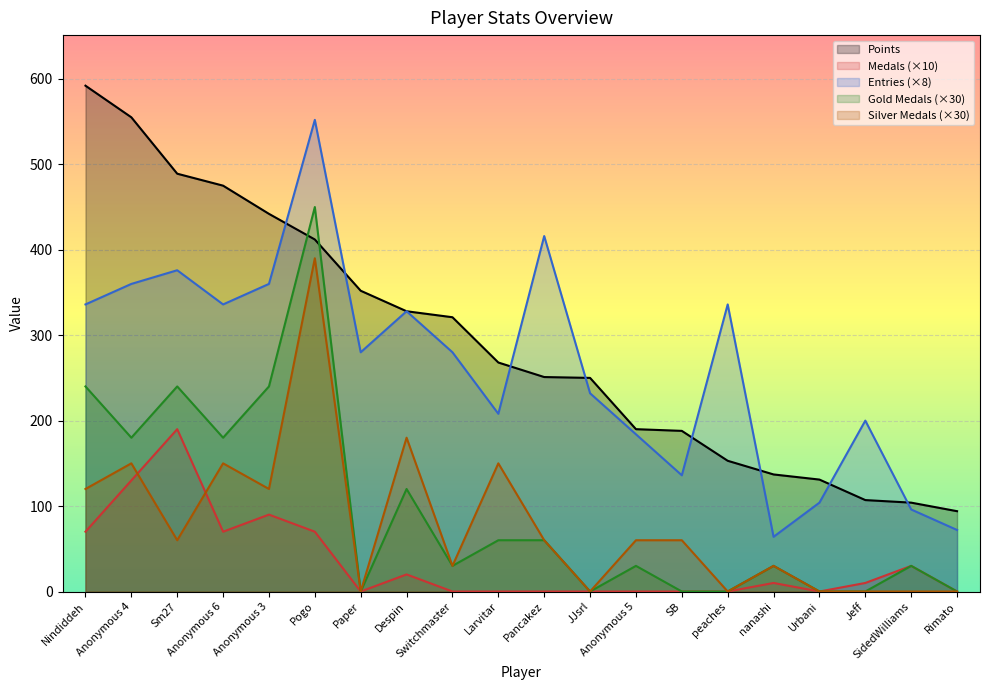

Reading left to right, what are all the values shown in this chart?

Points: Nindiddeh=592	Anonymous 4=555	Sm27=489	Anonymous 6=475	Anonymous 3=442	Pogo=412	Paper=352	Despin=328	Switchmaster=321	Larvitar=268	Pancakez=251	JJsrl=250	Anonymous 5=190	SB=188	peaches=153	nanashi=137	Urbani=131	Jeff=107	SidedWilliams=104	Rimato=94
Medals: Nindiddeh=70	Anonymous 4=130	Sm27=190	Anonymous 6=70	Anonymous 3=90	Pogo=70	Paper=0	Despin=20	Switchmaster=0	Larvitar=0	Pancakez=0	JJsrl=0	Anonymous 5=0	SB=0	peaches=0	nanashi=10	Urbani=0	Jeff=10	SidedWilliams=30	Rimato=0
Entries: Nindiddeh=336	Anonymous 4=360	Sm27=376	Anonymous 6=336	Anonymous 3=360	Pogo=552	Paper=280	Despin=328	Switchmaster=280	Larvitar=208	Pancakez=416	JJsrl=232	Anonymous 5=184	SB=136	peaches=336	nanashi=64	Urbani=104	Jeff=200	SidedWilliams=96	Rimato=72
col_3: Nindiddeh=240	Anonymous 4=180	Sm27=240	Anonymous 6=180	Anonymous 3=240	Pogo=450	Paper=0	Despin=120	Switchmaster=30	Larvitar=60	Pancakez=60	JJsrl=0	Anonymous 5=30	SB=0	peaches=0	nanashi=30	Urbani=0	Jeff=0	SidedWilliams=30	Rimato=0
col_4: Nindiddeh=120	Anonymous 4=150	Sm27=60	Anonymous 6=150	Anonymous 3=120	Pogo=390	Paper=0	Despin=180	Switchmaster=30	Larvitar=150	Pancakez=60	JJsrl=0	Anonymous 5=60	SB=60	peaches=0	nanashi=30	Urbani=0	Jeff=0	SidedWilliams=0	Rimato=0